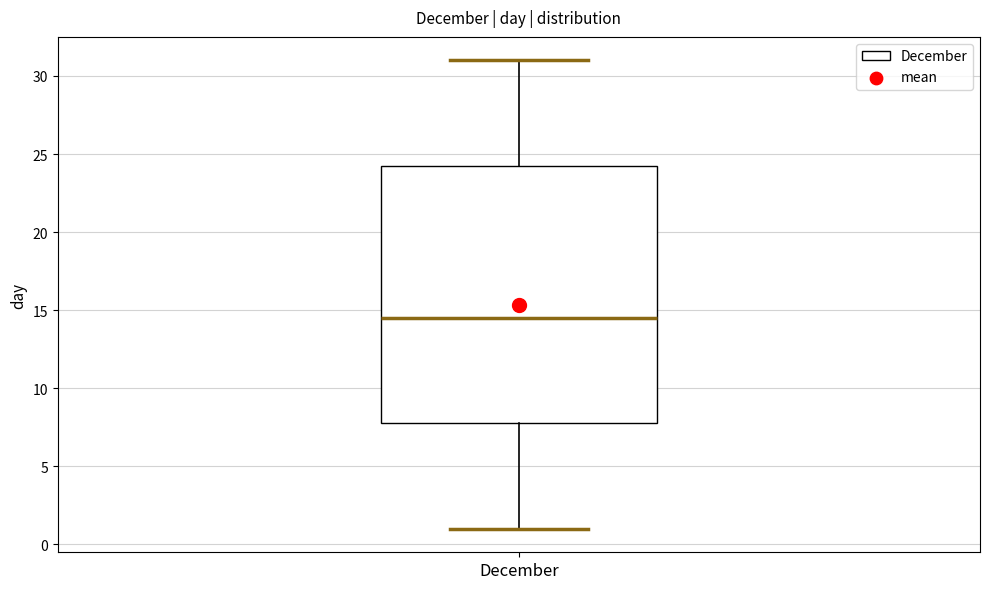

Where does the upper whisker of the box for December end on the y-axis? The values are not printed on the chart, so give them approximately, as read against the axis.

31.0